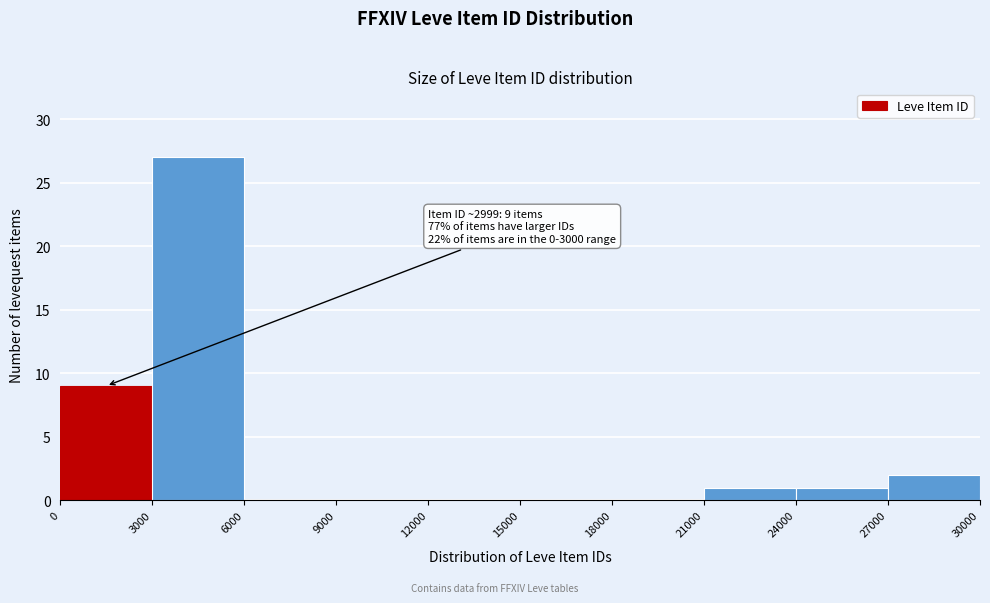

Over which range of the x-axis is the bar tallest?

3000 to 6000